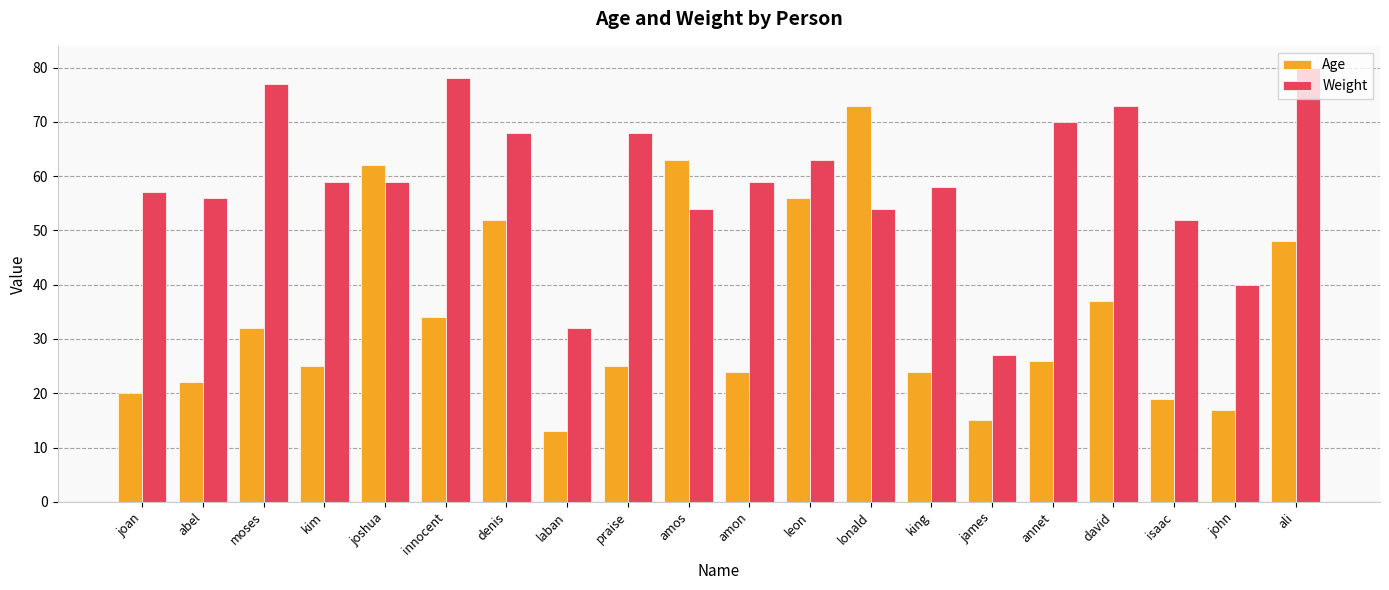

What is the label of the 20th bar from the right?

joan